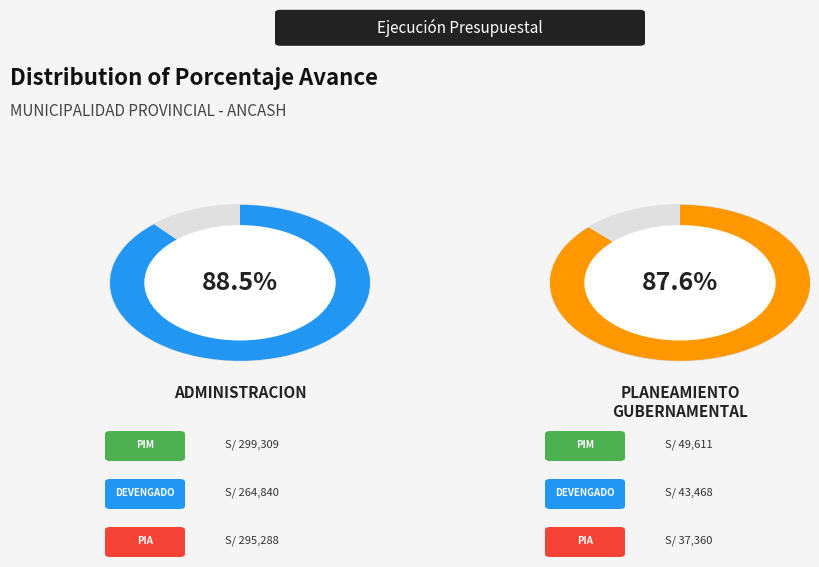

To the nearest percent, what percentage of the pie is 003: ADMINISTRACION?

50%